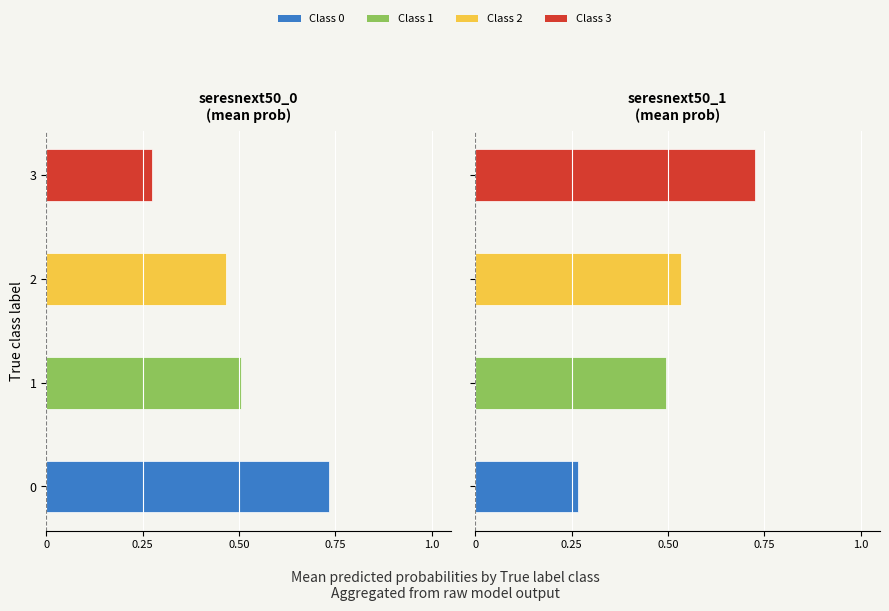

Is it true that seresnext50_0 equals 0.1 at 3?

False